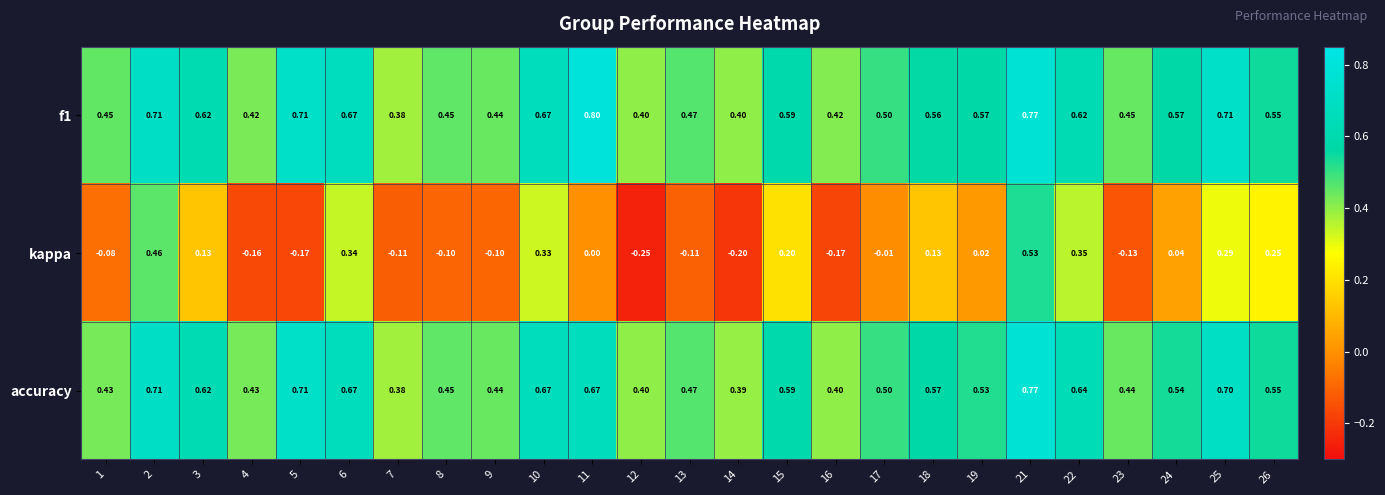

Which series changed the most between 6 and 11?

kappa